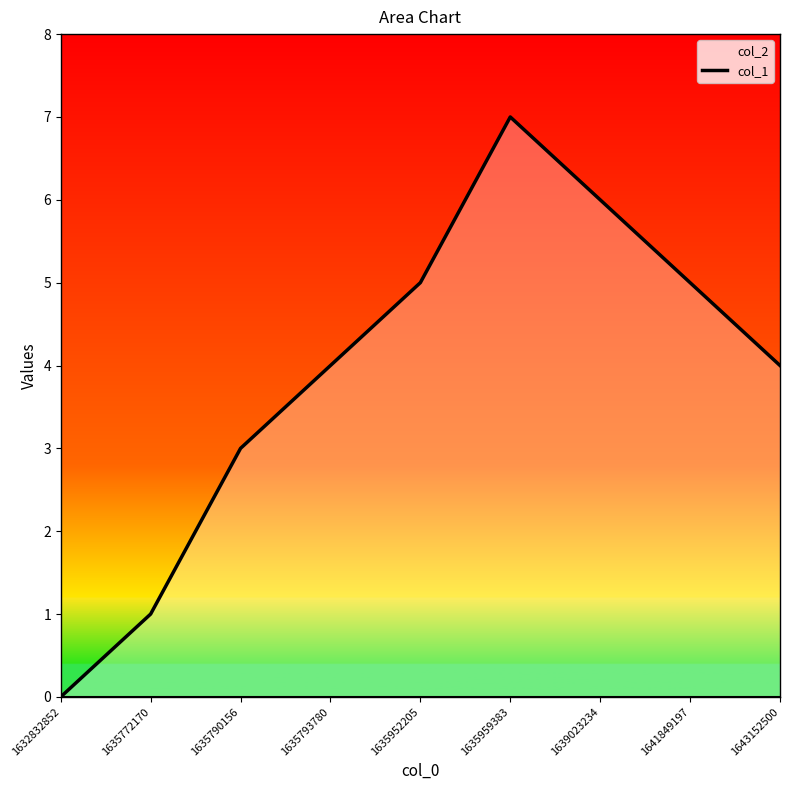

The chart shows a value of 8 at 1641849197. True or false?

False